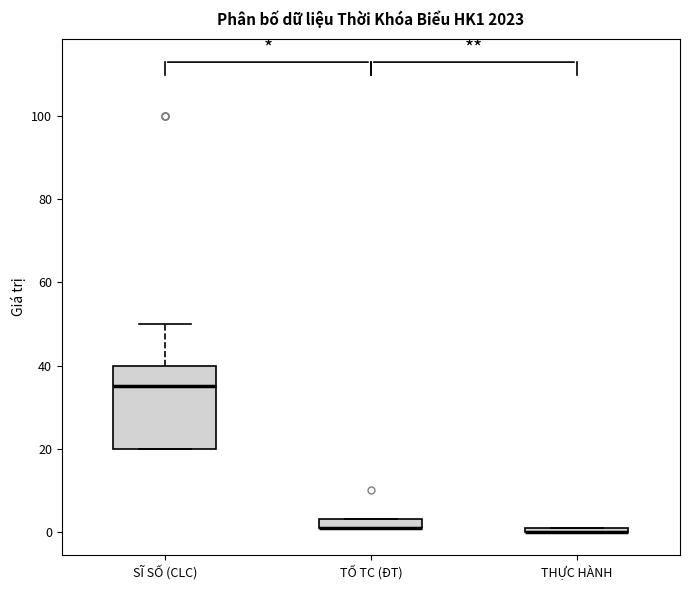

Which box is the tallest, from its lower edge to its upper edge?

SĨ SỐ (CLC)